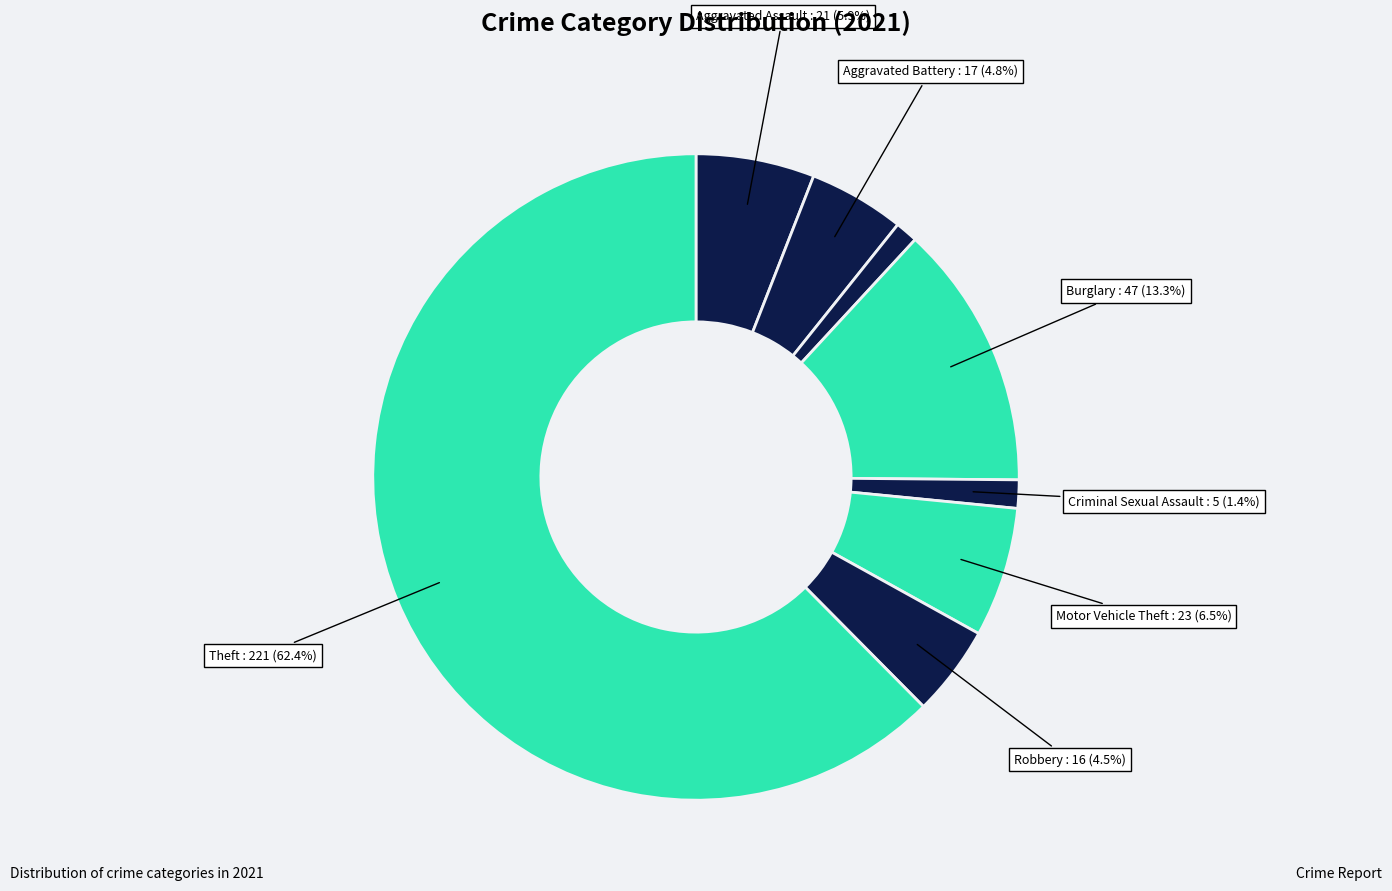

Is there any slice that represents more than half of the pie?

Yes